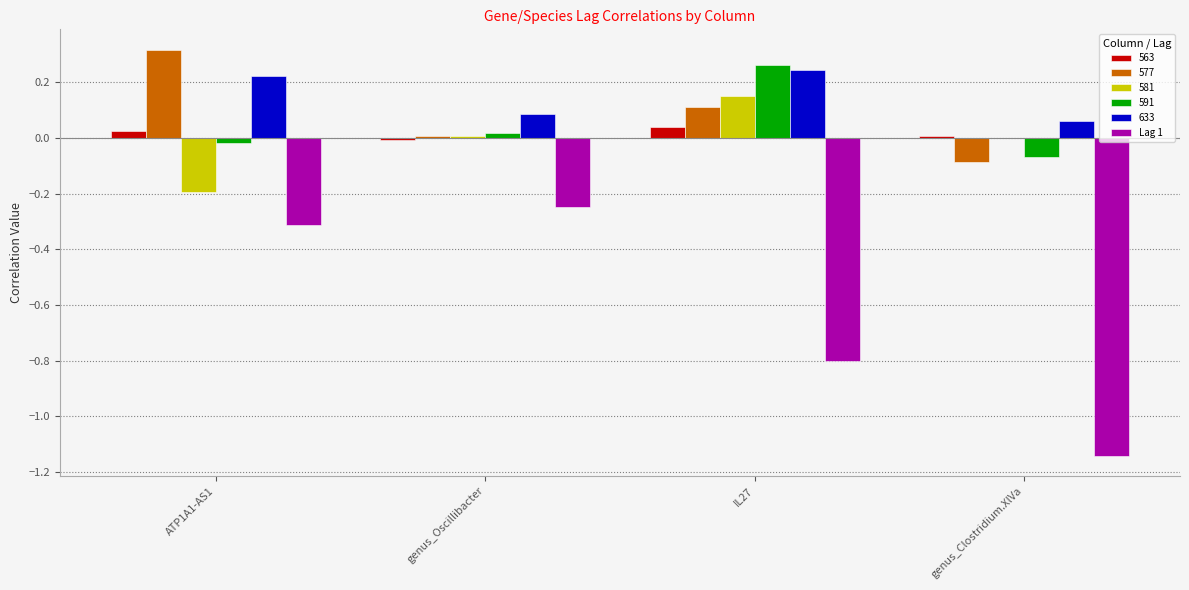

Are the bars horizontal?

No